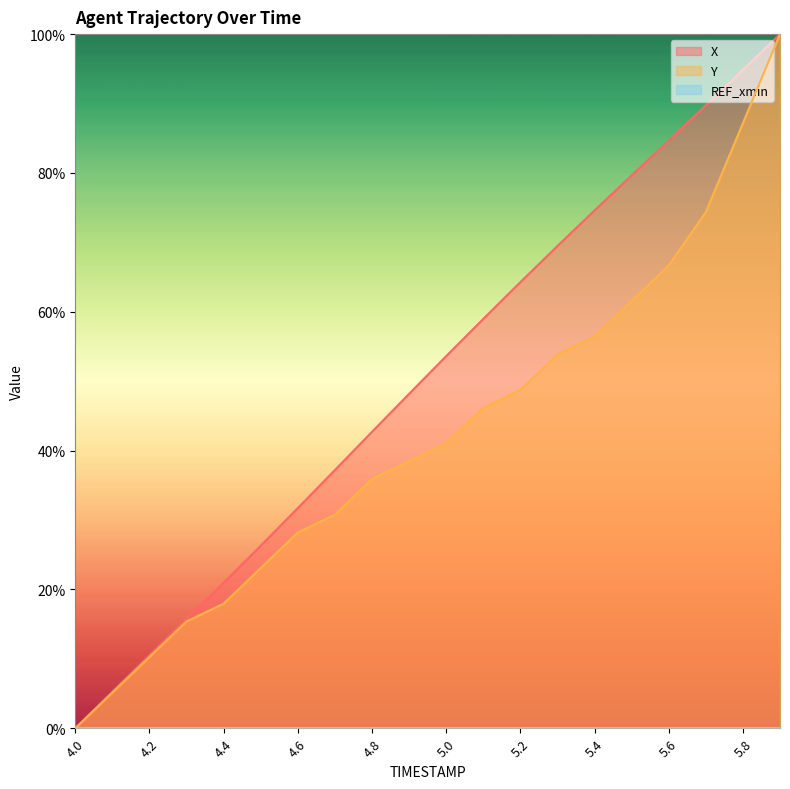

Is it true that Y equals 16.8 at 5.1?

False